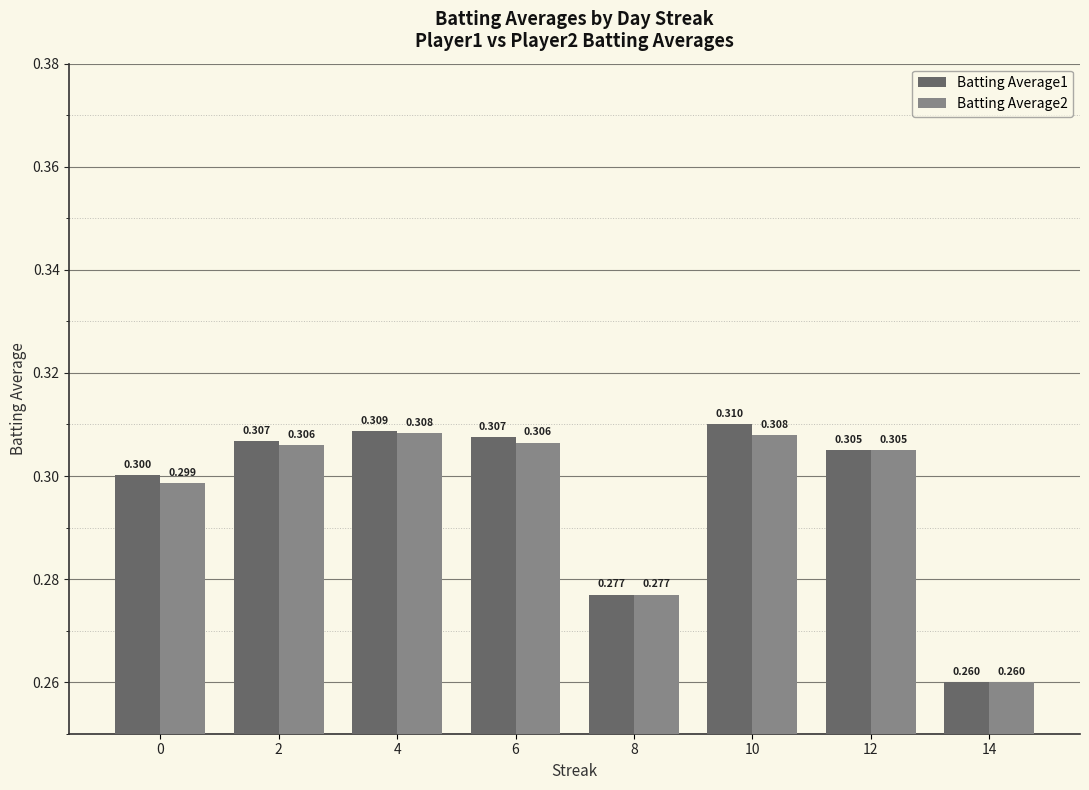

What are all the series names shown in the legend?

Batting Average1, Batting Average2